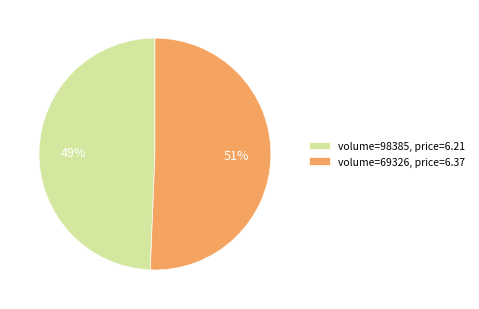

True or false: volume=69326, price=6.37 accounts for 58% of the total.

False